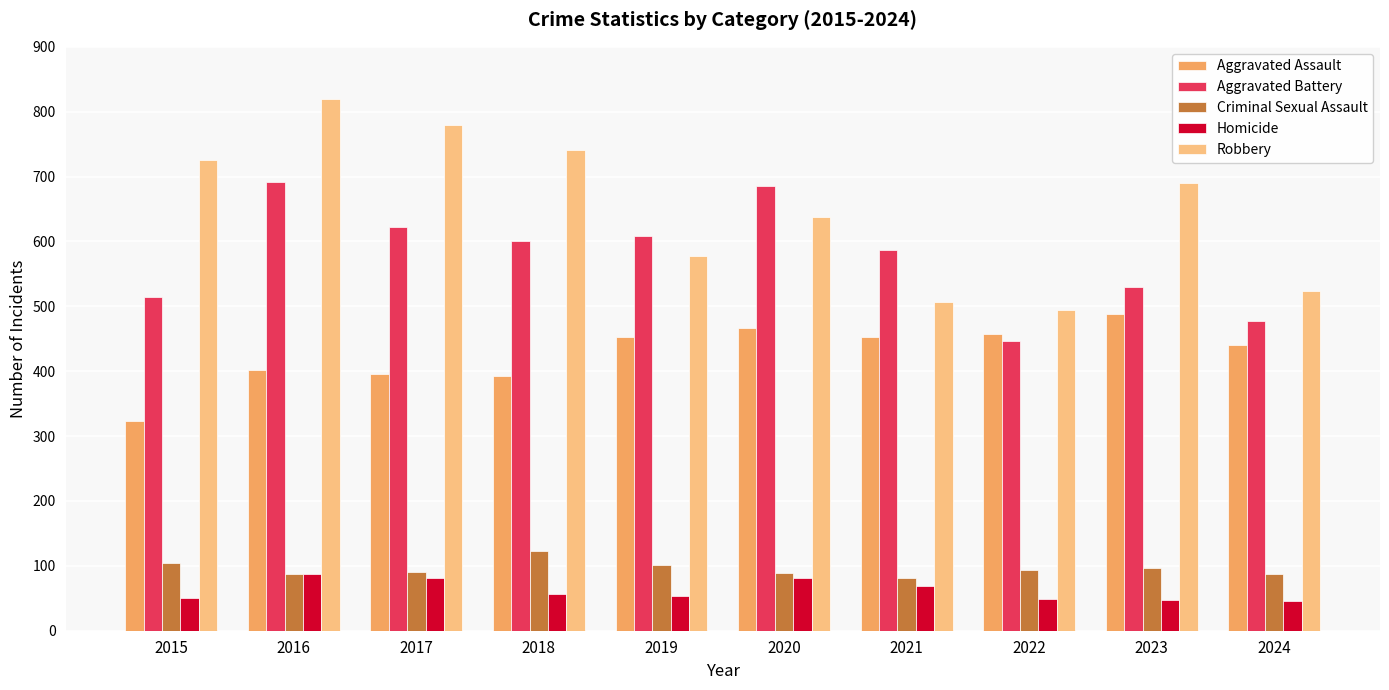

Are the bars horizontal?

No